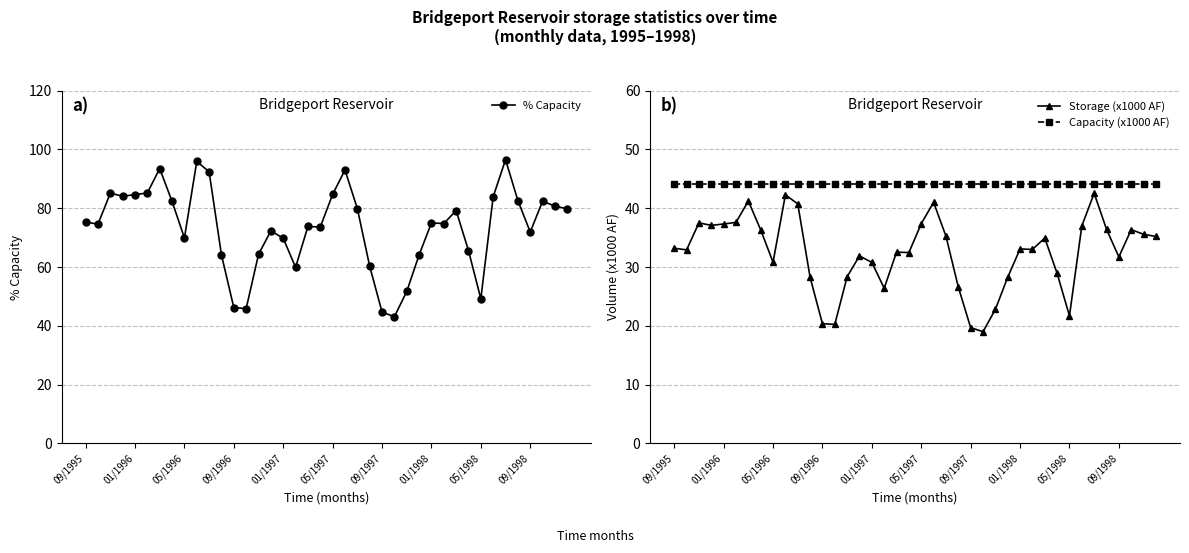

How many distinct data groups are displayed?

3